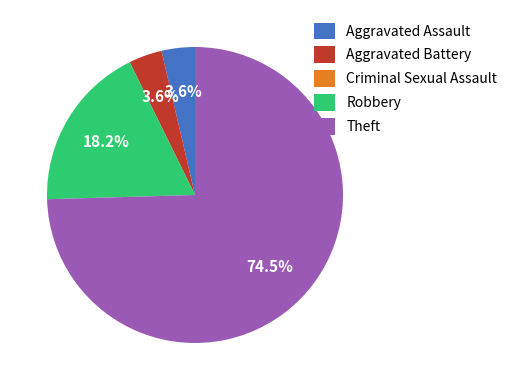

To the nearest percent, what percentage of the pie is Aggravated Assault?

4%